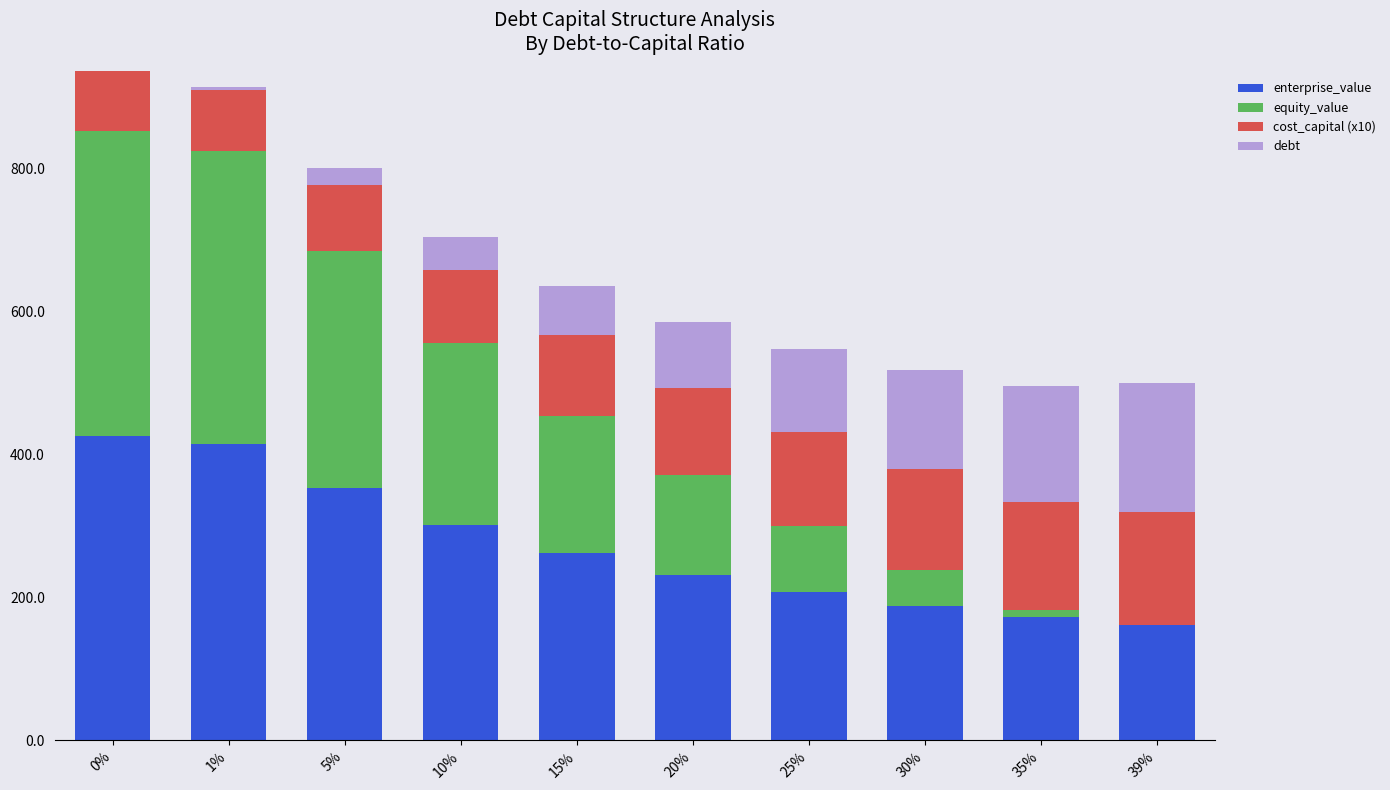

What is the sum of all enterprise_value values?

2718.8